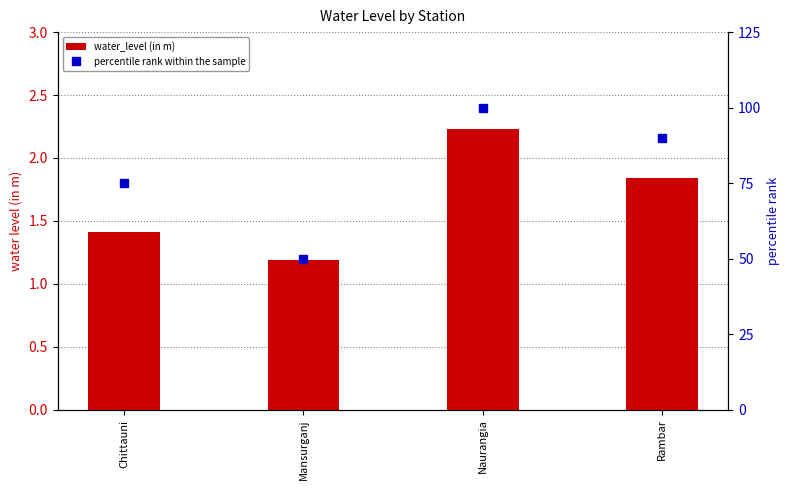

What is the difference between the highest and lowest values at Naurangia?

97.8